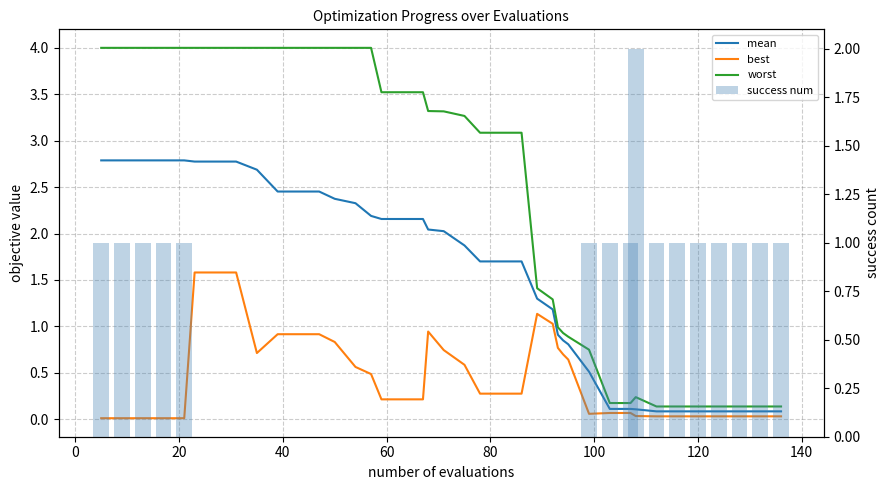

At how many categories does at least one series exceed 0?

40